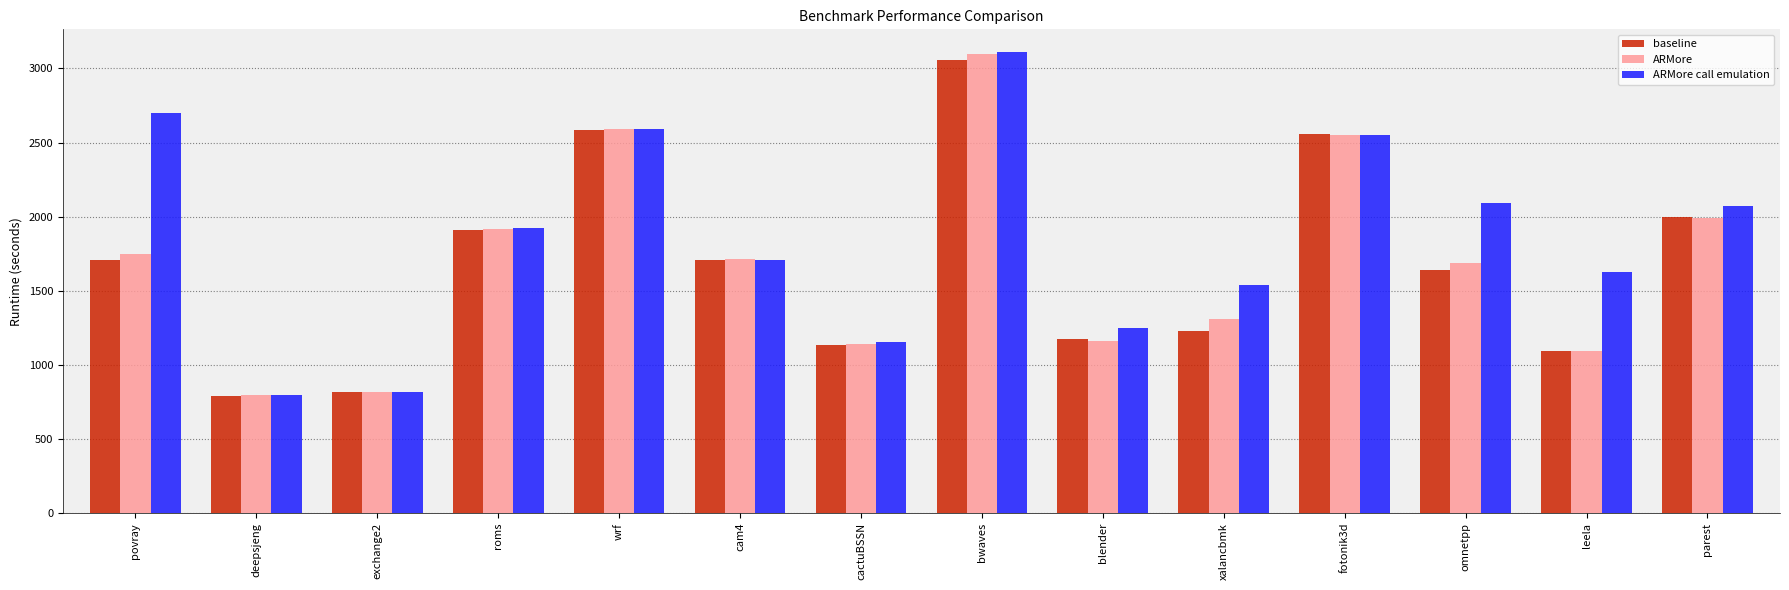

What is the label of the 14th bar from the right?

povray